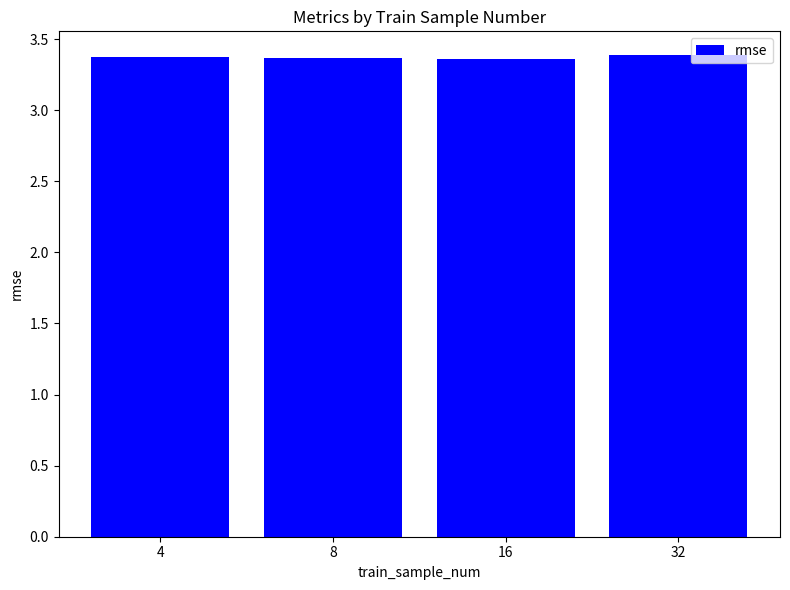

Count the values in the range 3 to 4.

4